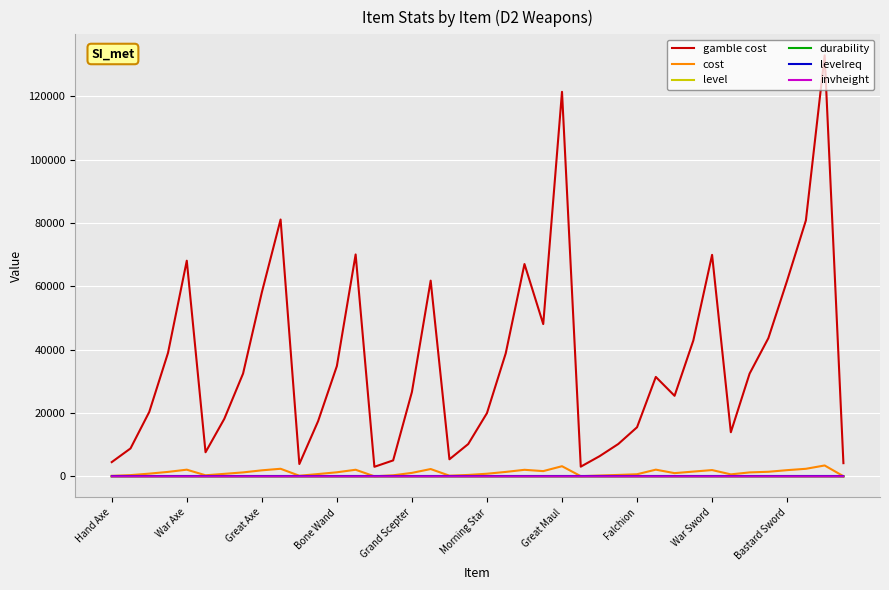

What is the greatest value displayed?

132883